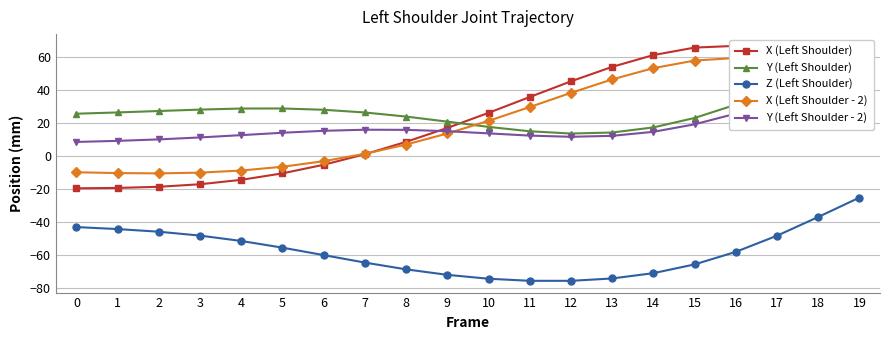

What is the difference between the maximum and minimum values in the X (Left Shoulder - 2) series?

69.8